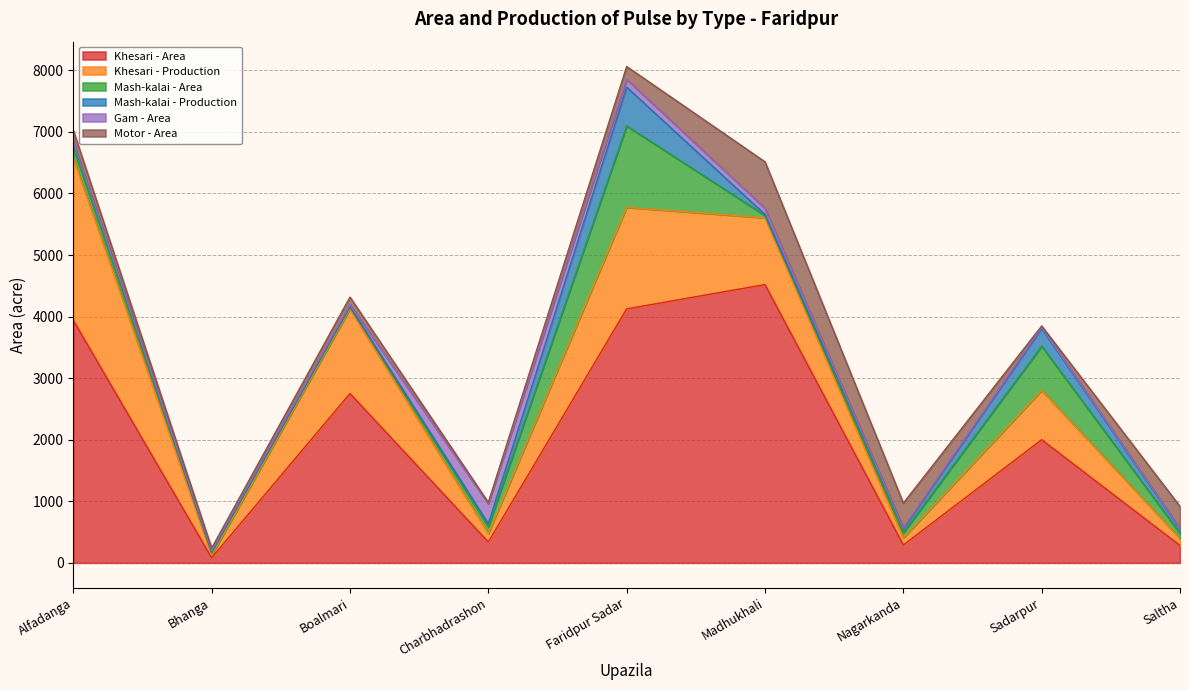

The Mash-kalai - Area series shows 83 at Saltha. True or false?

True